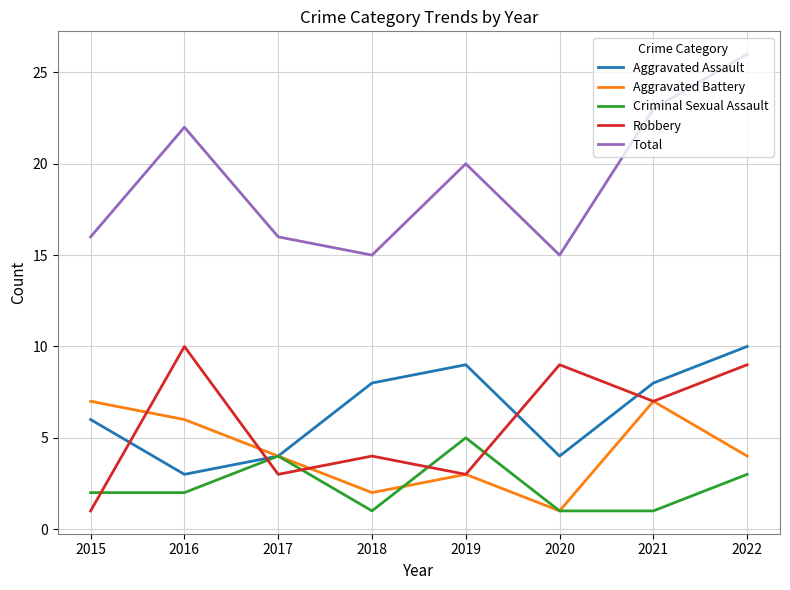

The Total series shows 22 at 2016. True or false?

True